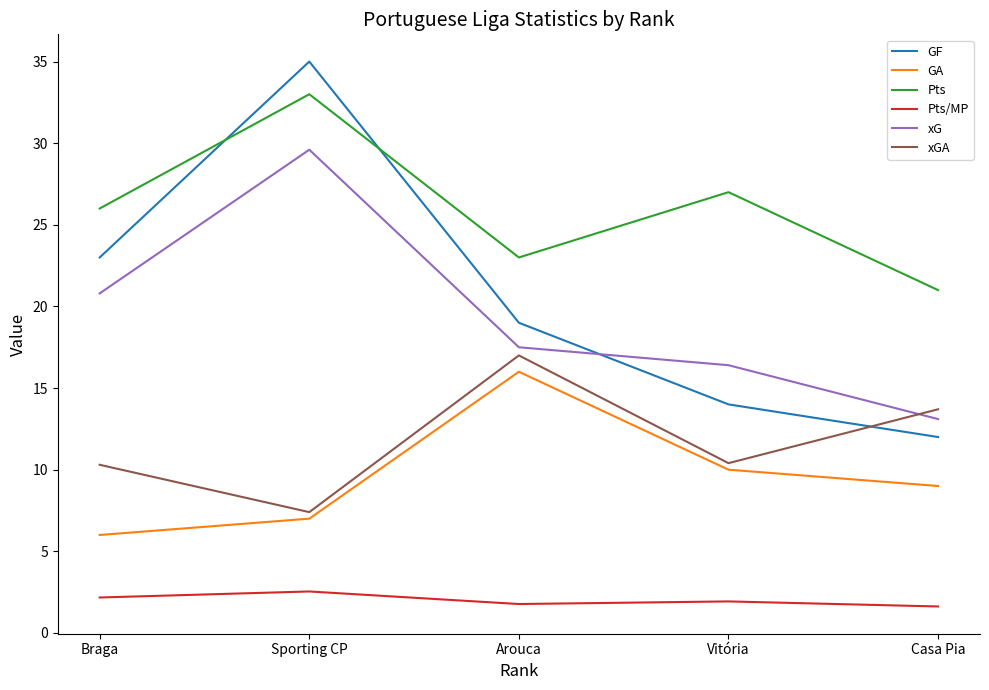

At which label does xGA first exceed 10?

Braga